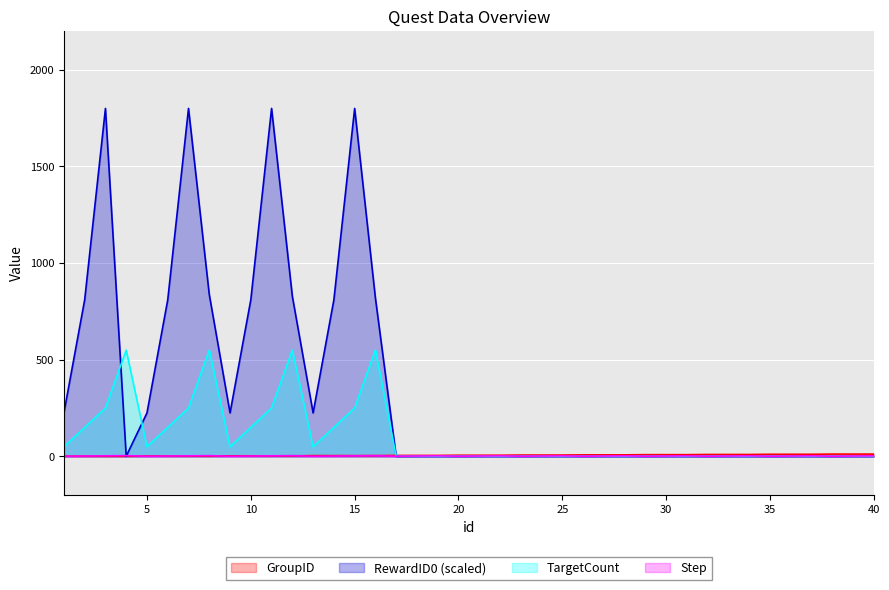

Reading right to left, list all the values displayed in this chart.

GroupID: 40=12.0	39=12.0	38=12.0	37=11.0	36=11.0	35=11.0	34=10.0	33=10.0	32=10.0	31=9.0	30=9.0	29=9.0	28=8.0	27=8.0	26=8.0	25=7.0	24=7.0	23=7.0	22=6.0	21=6.0	20=6.0	19=5.0	18=5.0	17=5.0	16=4.0	15=4.0	14=4.0	13=4.0	12=3.0	11=3.0	10=3.0	9=3.0	8=2.0	7=2.0	6=2.0	5=2.0	4=1.0	3=1.0	2=1.0	1=1.0
RewardID0: 40=0.1	39=0.0	38=0.0	37=0.1	36=0.0	35=0.0	34=0.1	33=0.0	32=0.0	31=0.1	30=0.0	29=0.0	28=0.1	27=0.0	26=0.0	25=0.1	24=0.0	23=0.0	22=0.1	21=0.0	20=0.0	19=0.1	18=0.0	17=0.0	16=819.1	15=1800.0	14=810.0	13=225.0	12=828.1	11=1800.0	10=810.0	9=225.0	8=837.1	7=1800.0	6=810.0	5=225.0	4=0.9	3=1800.0	2=810.0	1=225.0
TargetCount: 40=1.0	39=1.0	38=1.0	37=1.0	36=1.0	35=1.0	34=1.0	33=1.0	32=1.0	31=1.0	30=1.0	29=1.0	28=1.0	27=1.0	26=1.0	25=1.0	24=1.0	23=1.0	22=1.0	21=1.0	20=1.0	19=1.0	18=1.0	17=1.0	16=550.0	15=250.0	14=150.0	13=50.0	12=550.0	11=250.0	10=150.0	9=50.0	8=550.0	7=250.0	6=150.0	5=50.0	4=550.0	3=250.0	2=150.0	1=50.0
Step: 40=3.0	39=2.0	38=1.0	37=3.0	36=2.0	35=1.0	34=3.0	33=2.0	32=1.0	31=3.0	30=2.0	29=1.0	28=3.0	27=2.0	26=1.0	25=3.0	24=2.0	23=1.0	22=3.0	21=2.0	20=1.0	19=3.0	18=2.0	17=1.0	16=4.0	15=3.0	14=2.0	13=1.0	12=4.0	11=3.0	10=2.0	9=1.0	8=4.0	7=3.0	6=2.0	5=1.0	4=4.0	3=3.0	2=2.0	1=1.0